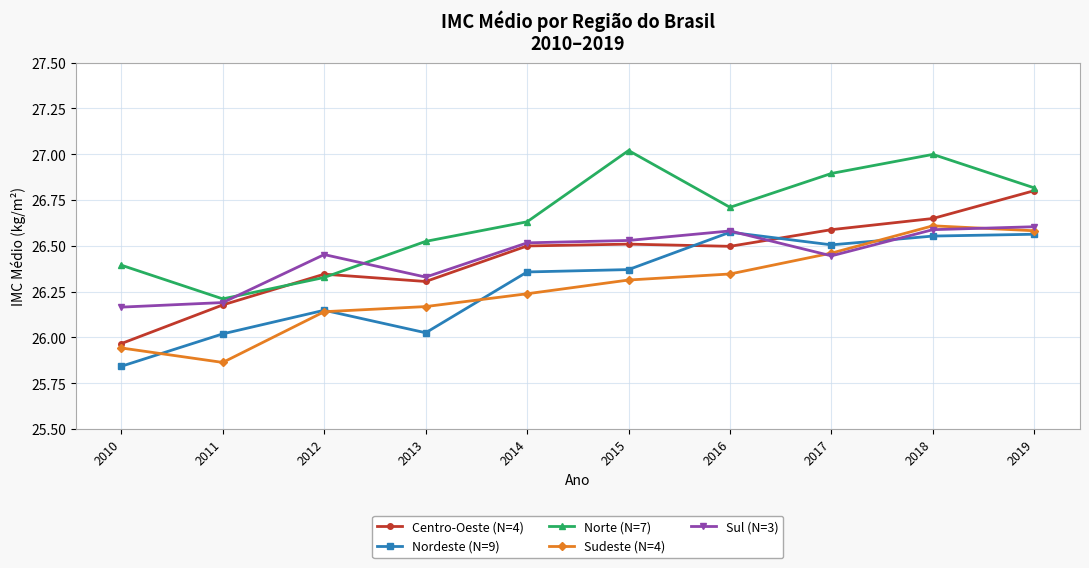

What is the difference between the highest and lowest values at 2018?

0.4